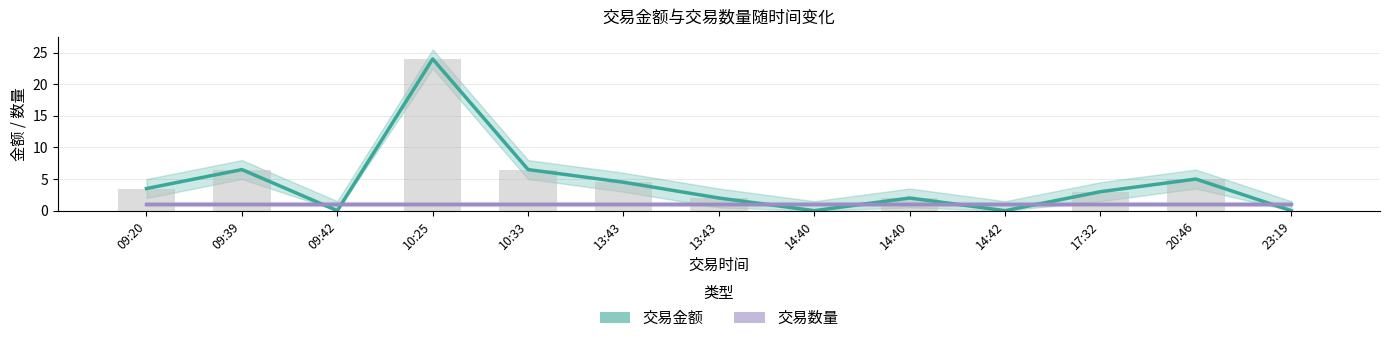

Are the bars horizontal?

No